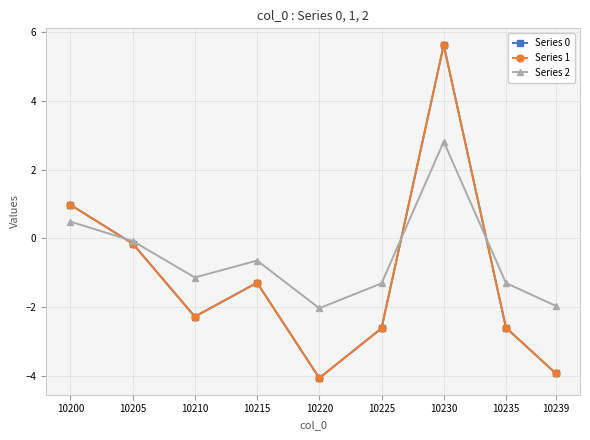

Does the chart have visible grid lines?

Yes